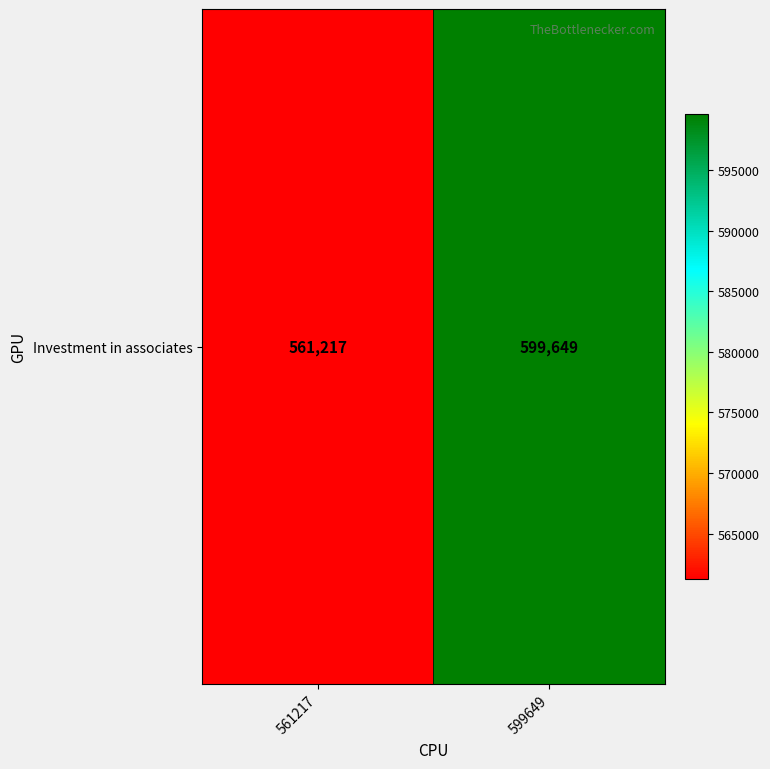

List the labels in order of value, smallest first.

561217, 599649